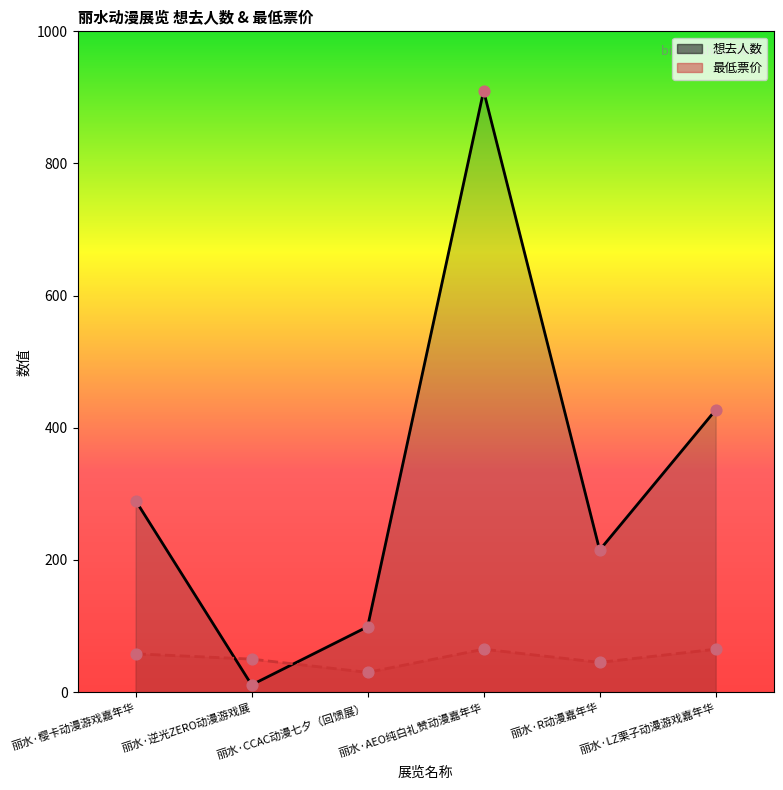

Which series reaches the minimum Y coordinate?

想去人数